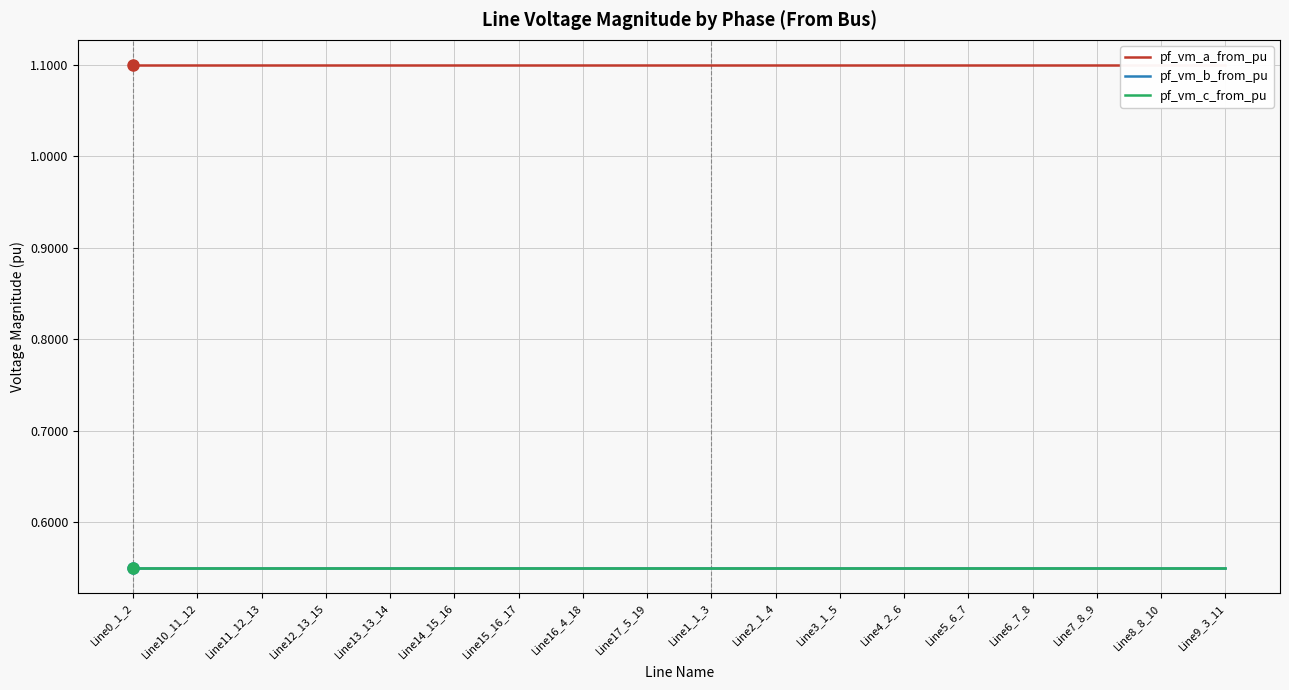

True or false: pf_vm_a_from_pu has a value of 0.2 at Line15_16_17.

False